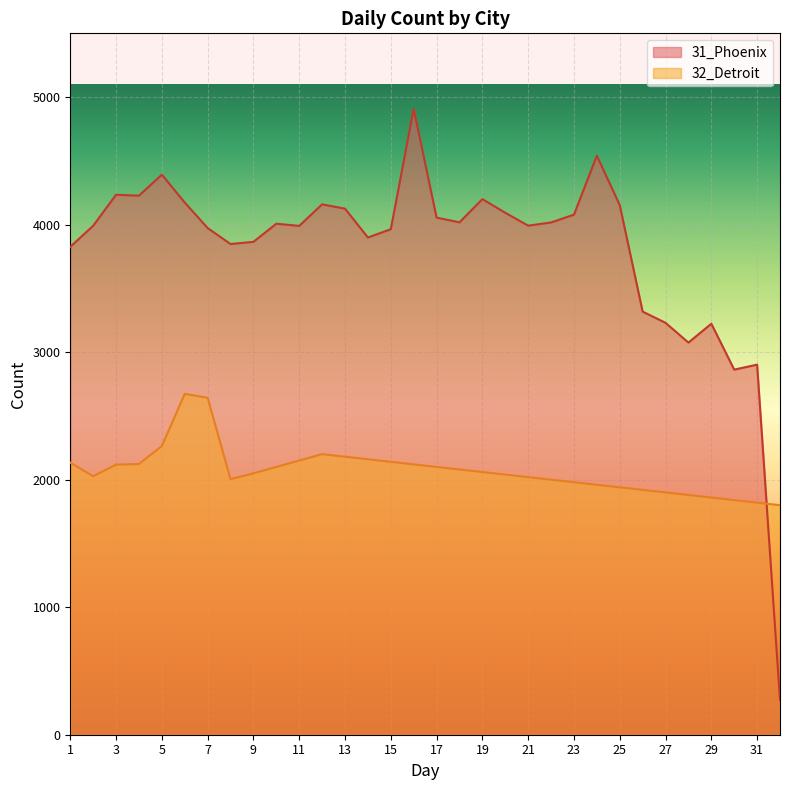

Reading right to left, what are all the values shown in this chart?

31_Phoenix: 32=273	31=2902	30=2863	29=3223	28=3075	27=3230	26=3318	25=4153	24=4540	23=4078	22=4017	21=3992	20=4093	19=4200	18=4018	17=4055	16=4907	15=3964	14=3899	13=4125	12=4159	11=3990	10=4007	9=3865	8=3848	7=3973	6=4173	5=4392	4=4227	3=4234	2=3991	1=3826
32_Detroit: 32=1800	31=1820	30=1840	29=1860	28=1880	27=1900	26=1920	25=1940	24=1960	23=1980	22=2000	21=2020	20=2040	19=2060	18=2080	17=2100	16=2120	15=2140	14=2160	13=2180	12=2200	11=2150	10=2100	9=2050	8=2004	7=2642	6=2673	5=2264	4=2123	3=2118	2=2027	1=2134